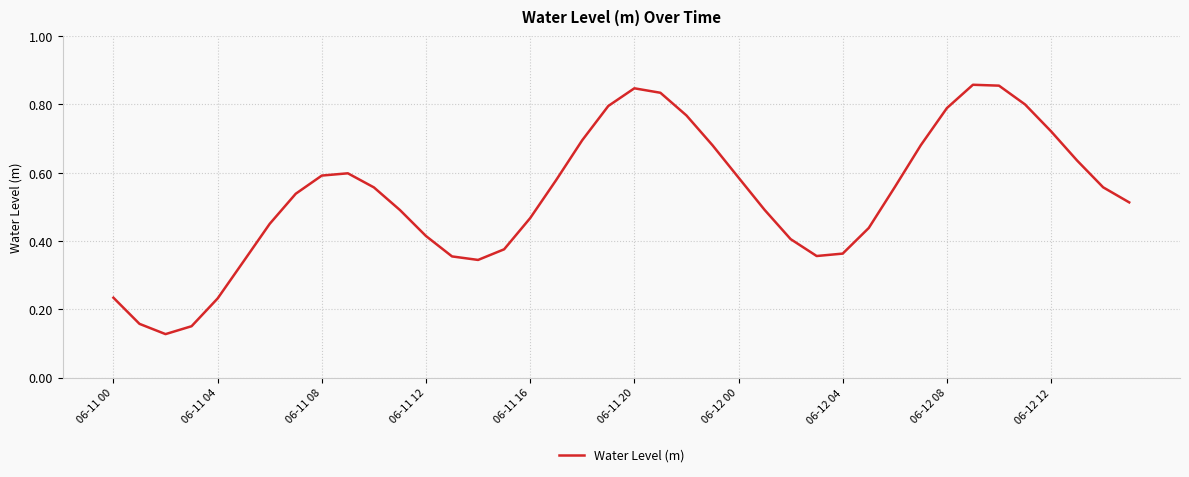

How many lines are shown in the chart?

1